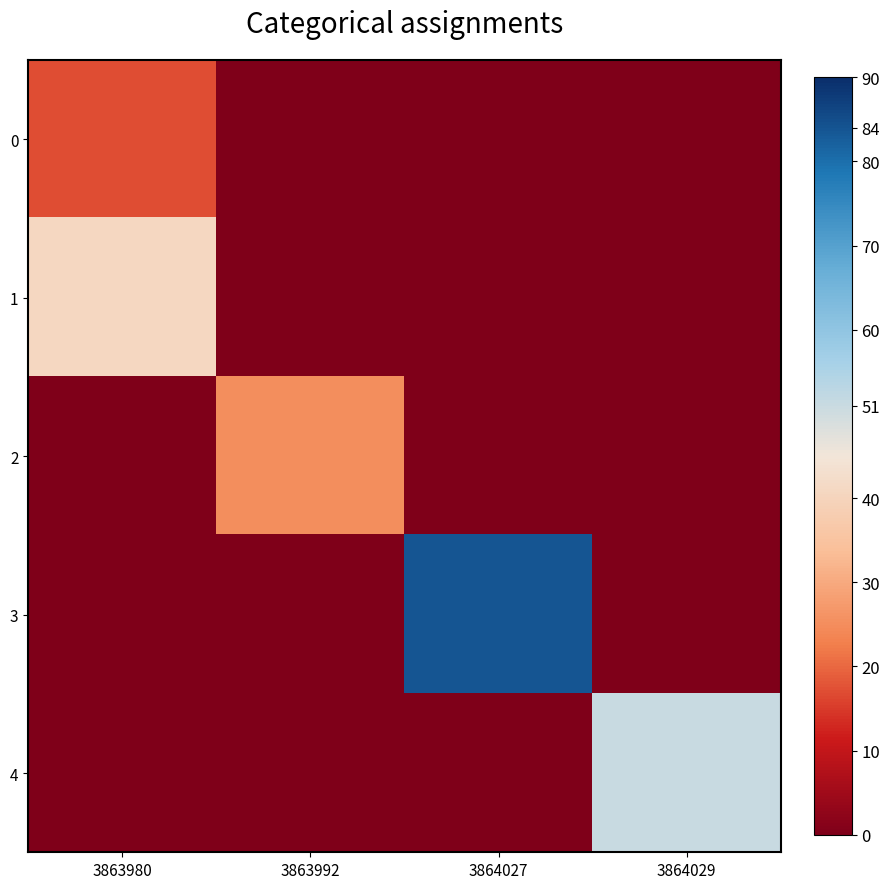

Which series changed the most between 3863980 and 3864029?

4